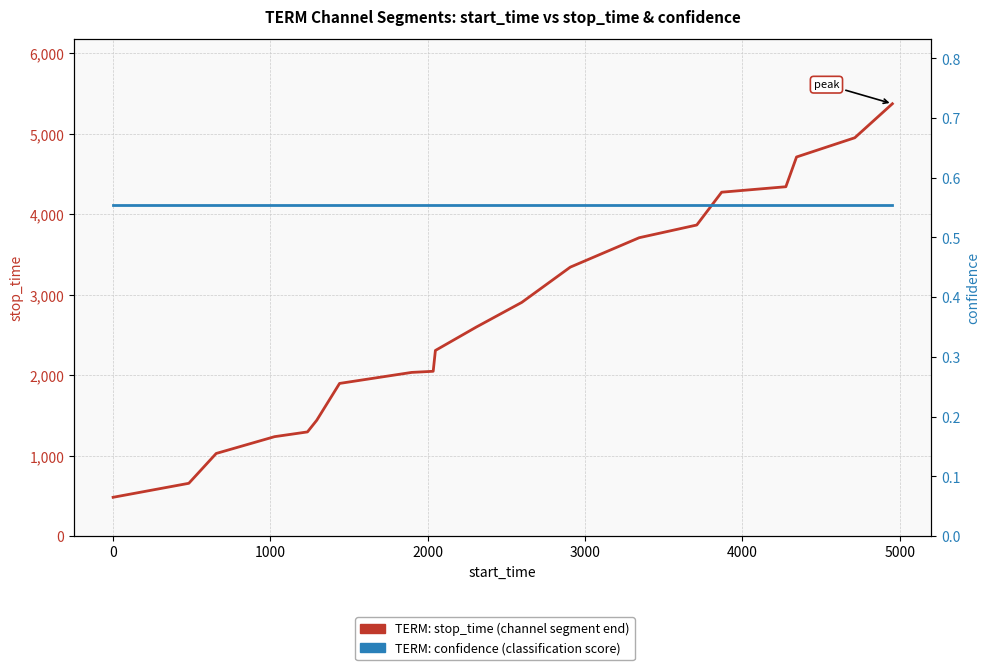

Is this an area chart (filled region under the line)?

No